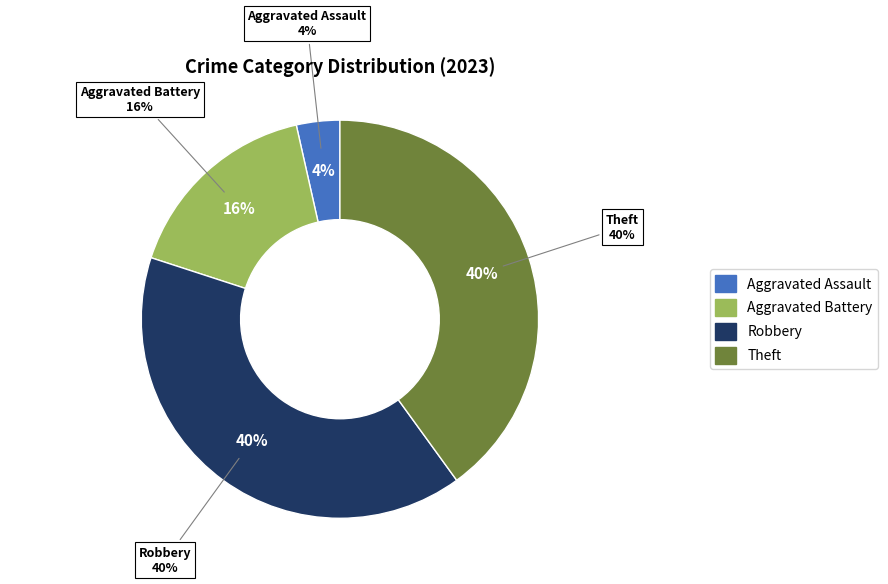

Does Theft represent more than half of the total?

No